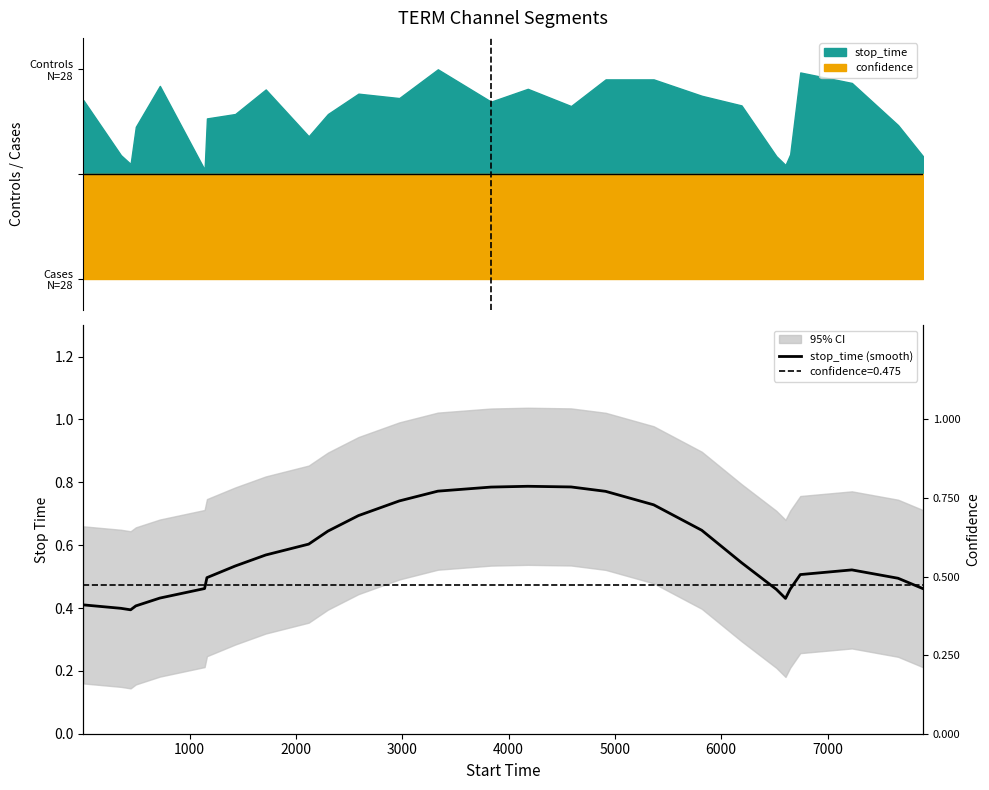

The value at 7000 is 0.8. True or false?

False